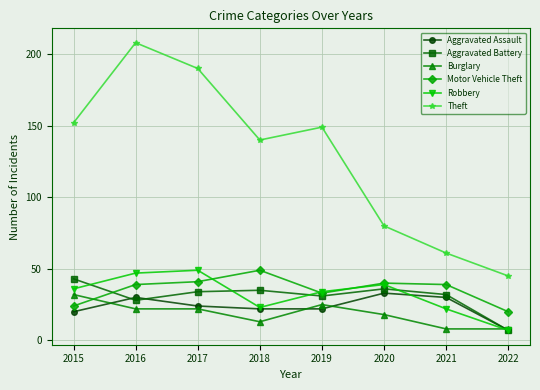

What is the average value of the Robbery series?

32